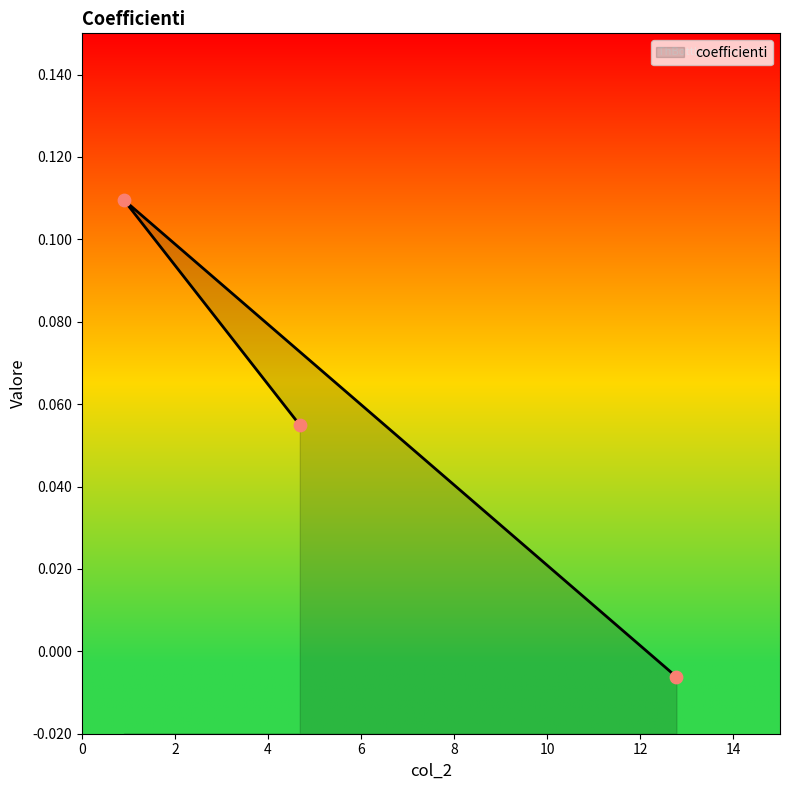

Between 12.774543829398992 and 0.9019022768297327, which is larger?

0.9019022768297327